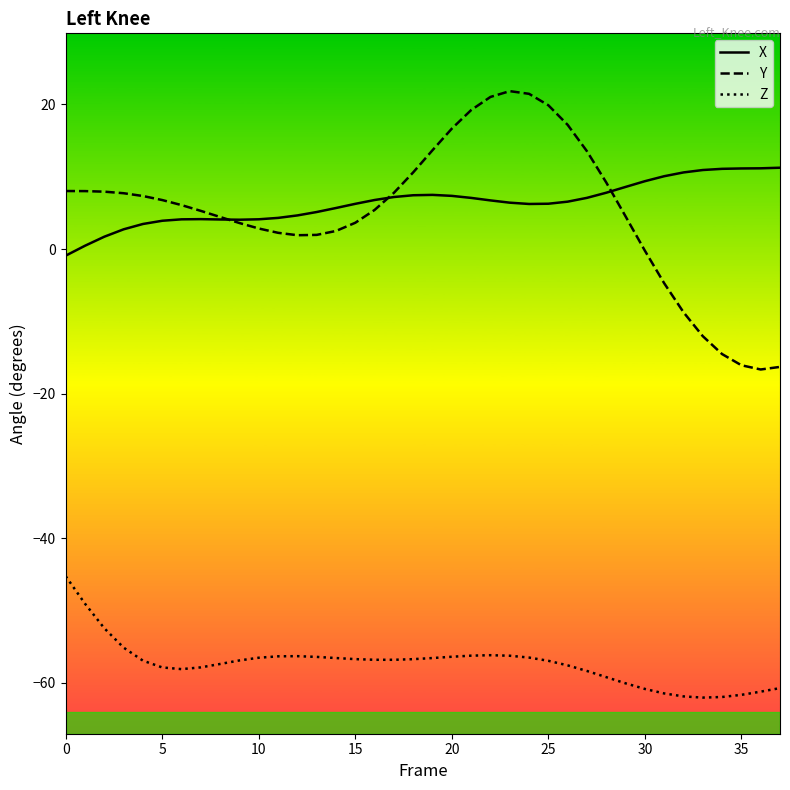

Does the chart have visible grid lines?

No